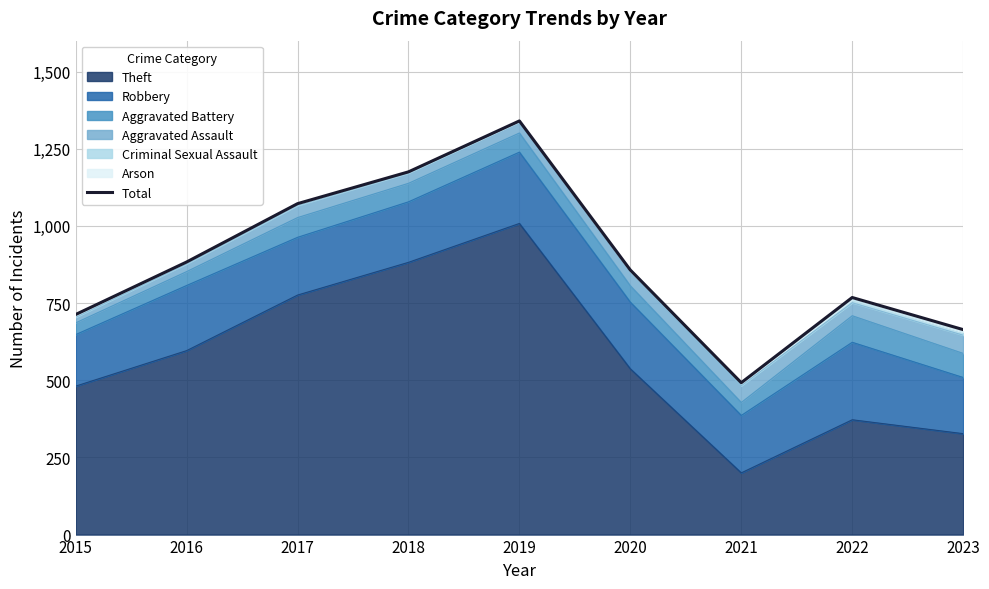

Is it true that the value at 2022 is 768?

True